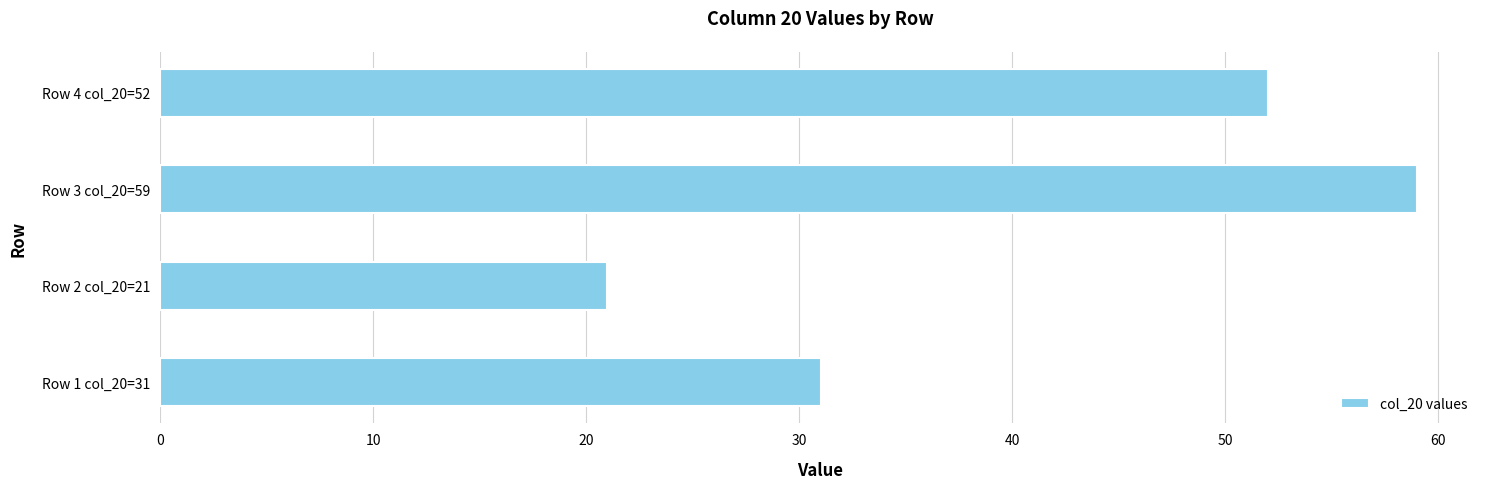

What is the average value?

41